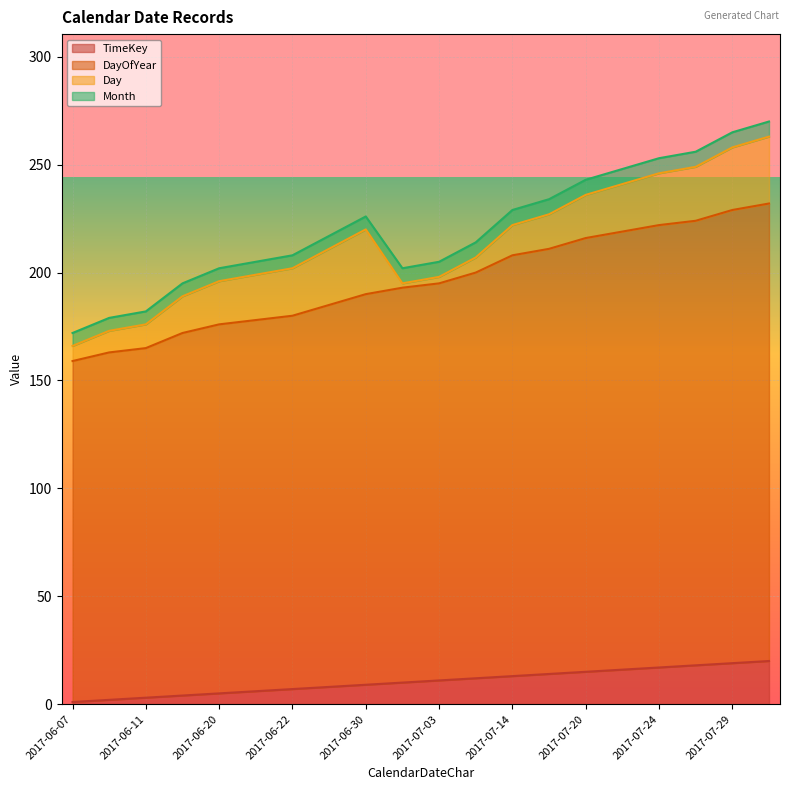

What is the highest value of the TimeKey series?

20